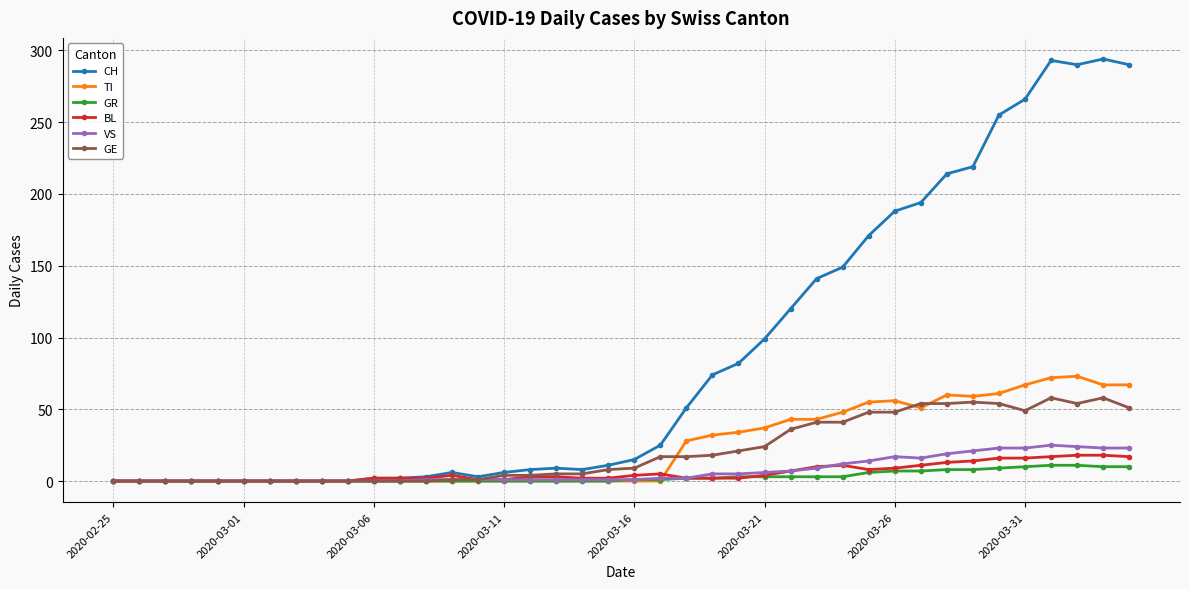

True or false: CH has more than 2 points higher than both neighbors.

True